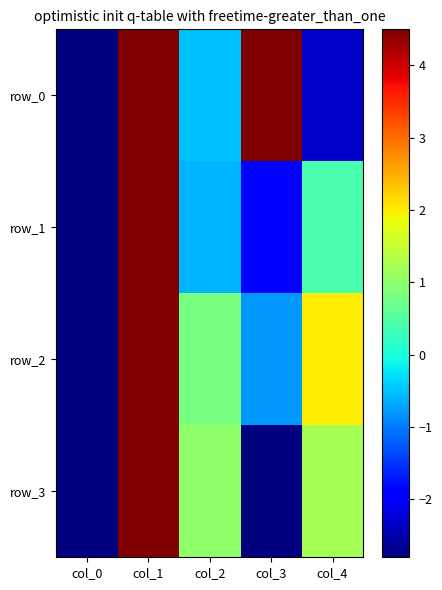

How many distinct data groups are displayed?

4